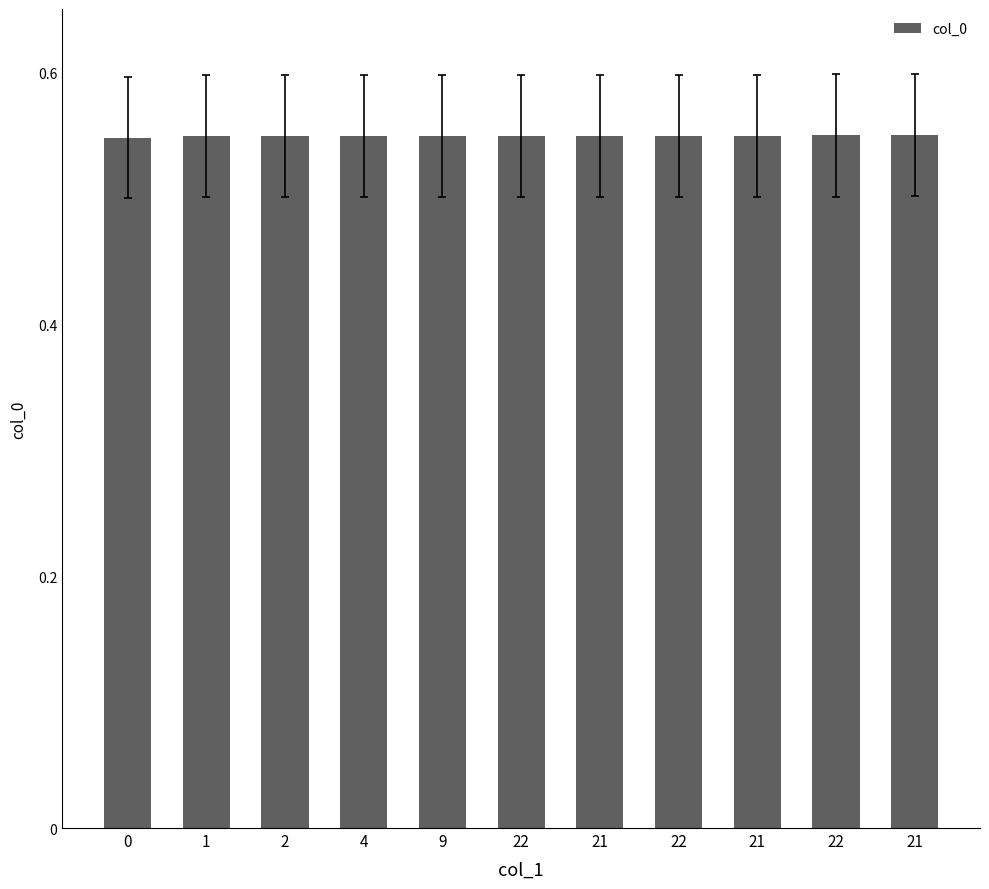

List the labels in order of value, smallest first.

0, 1, 2, 4, 9, 22, 21, 22, 21, 22, 21